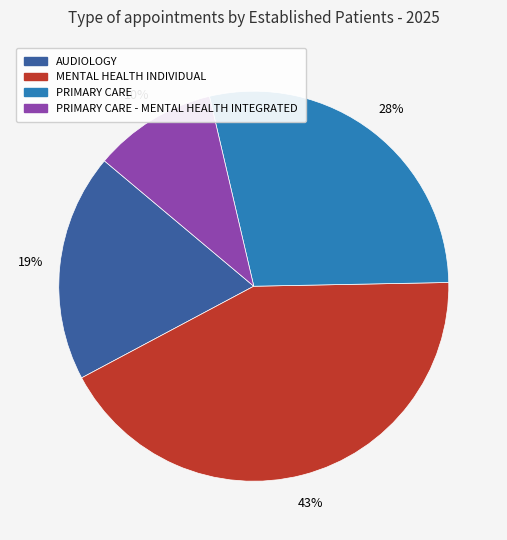

Does any single category account for the majority?

No